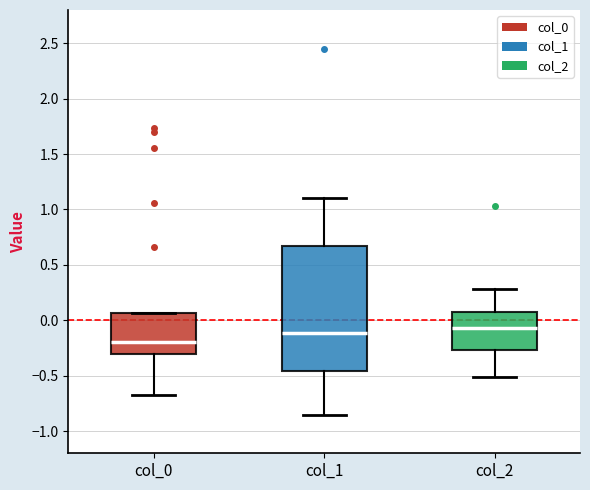

Reading left to right, read every box against the y-axis: the position of its median line, the range the box covers, and the ends of its whiskers. The values are not printed on the chart, so give them approximately, as read against the axis.

col_0: median -0.20, box -0.30 to 0.05, whiskers -0.70 to 0.05
col_1: median -0.10, box -0.45 to 0.65, whiskers -0.85 to 1.10
col_2: median -0.05, box -0.25 to 0.10, whiskers -0.50 to 0.30